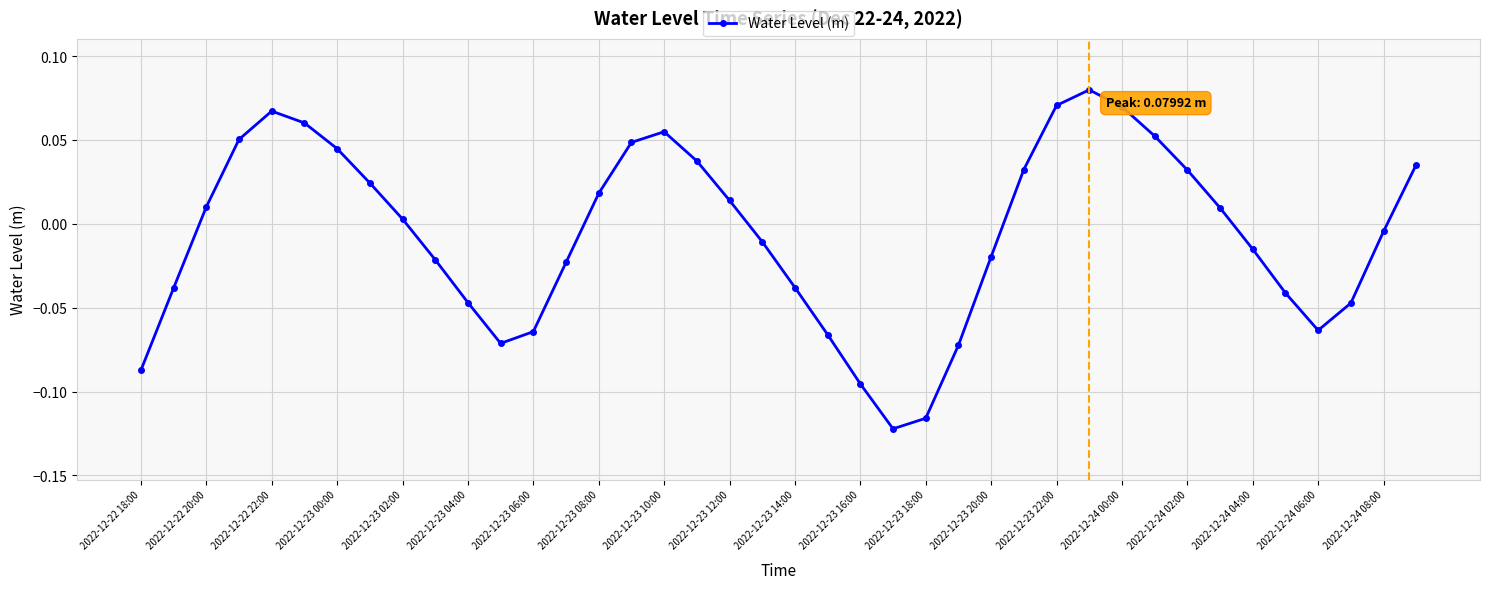

True or false: there are more than 0 points higher than both neighbors.

True